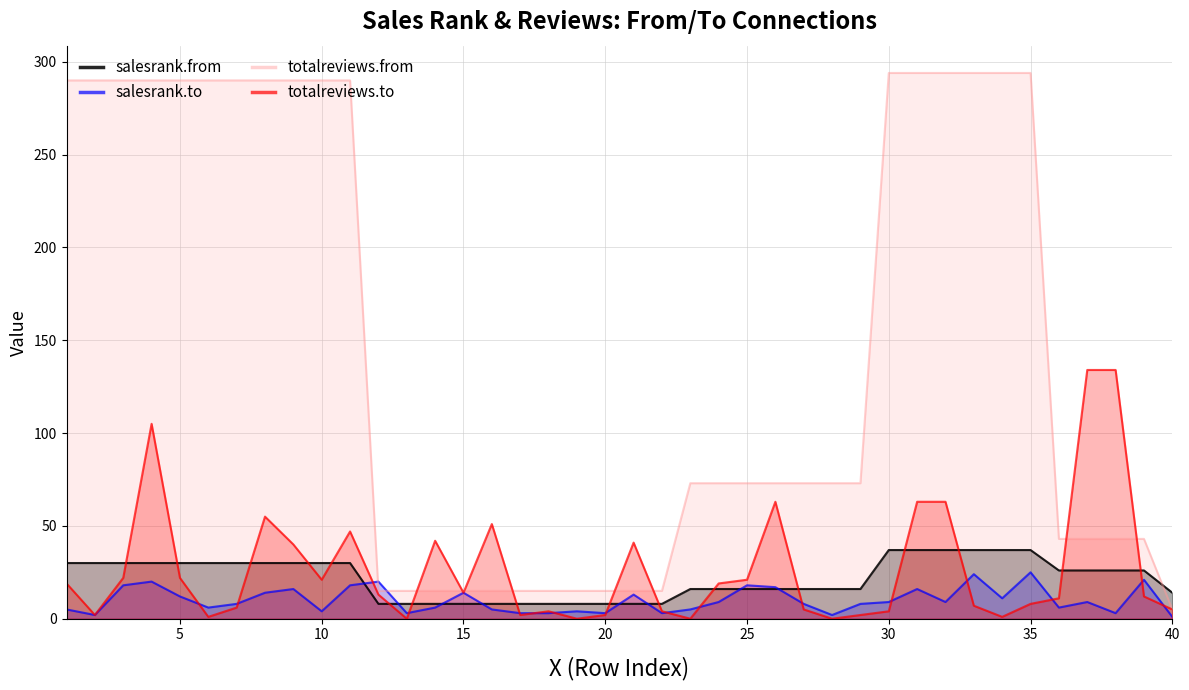

How many intersections are there between totalreviews.from and salesrank.from?

1